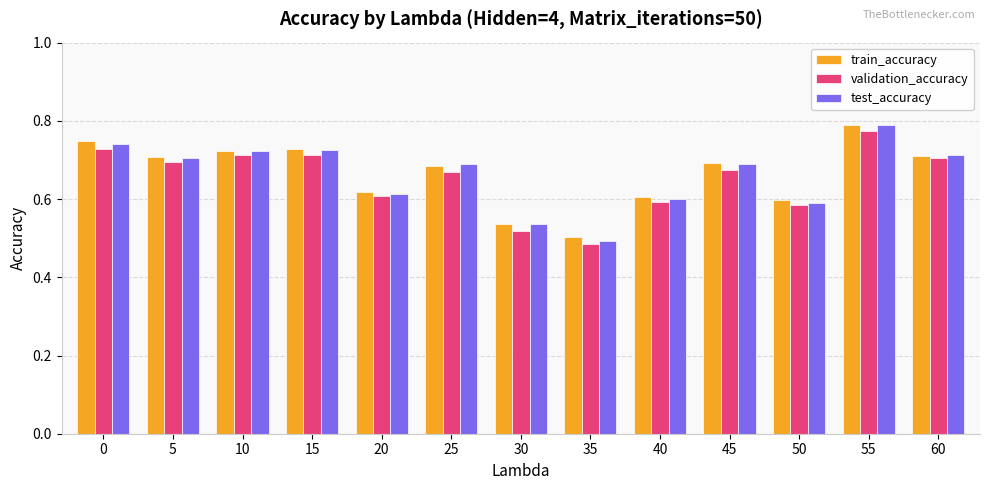

Does the chart contain stacked bars?

No